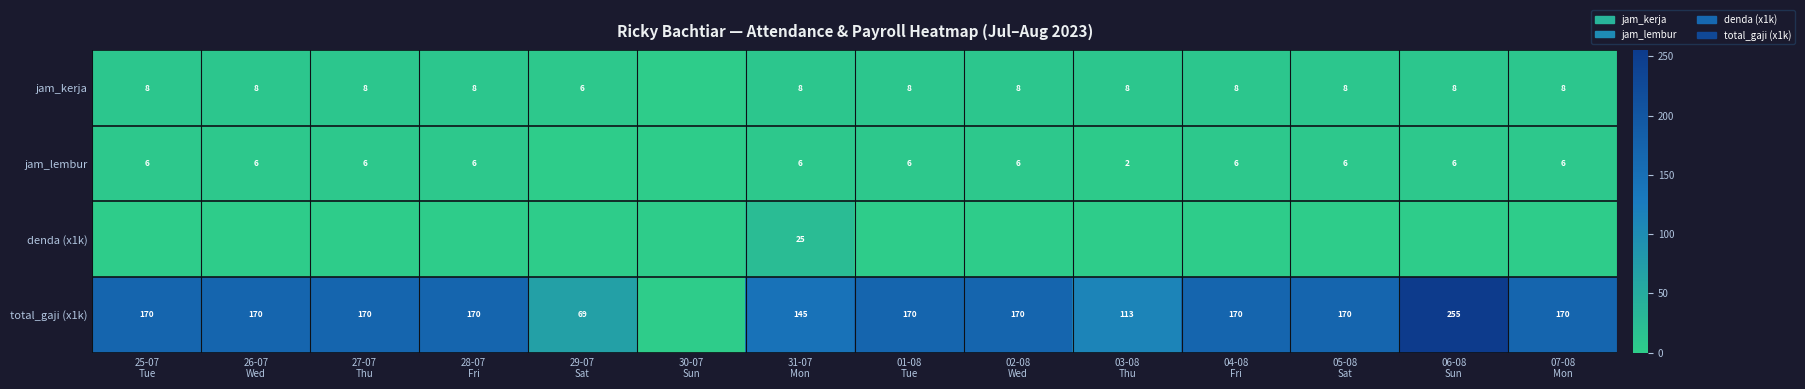

What is the maximum value for total_gaji (x1k)?

255.0